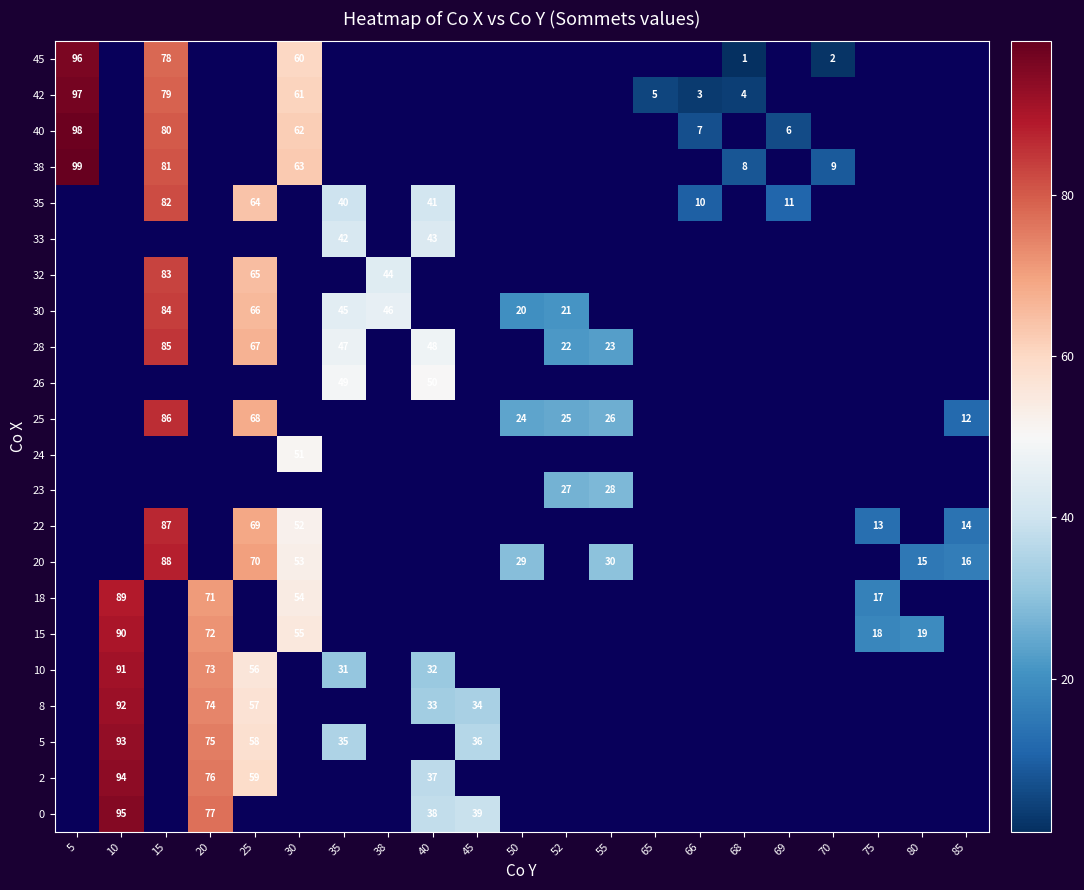

The value of row_0 at 68 is 0.3. True or false?

False